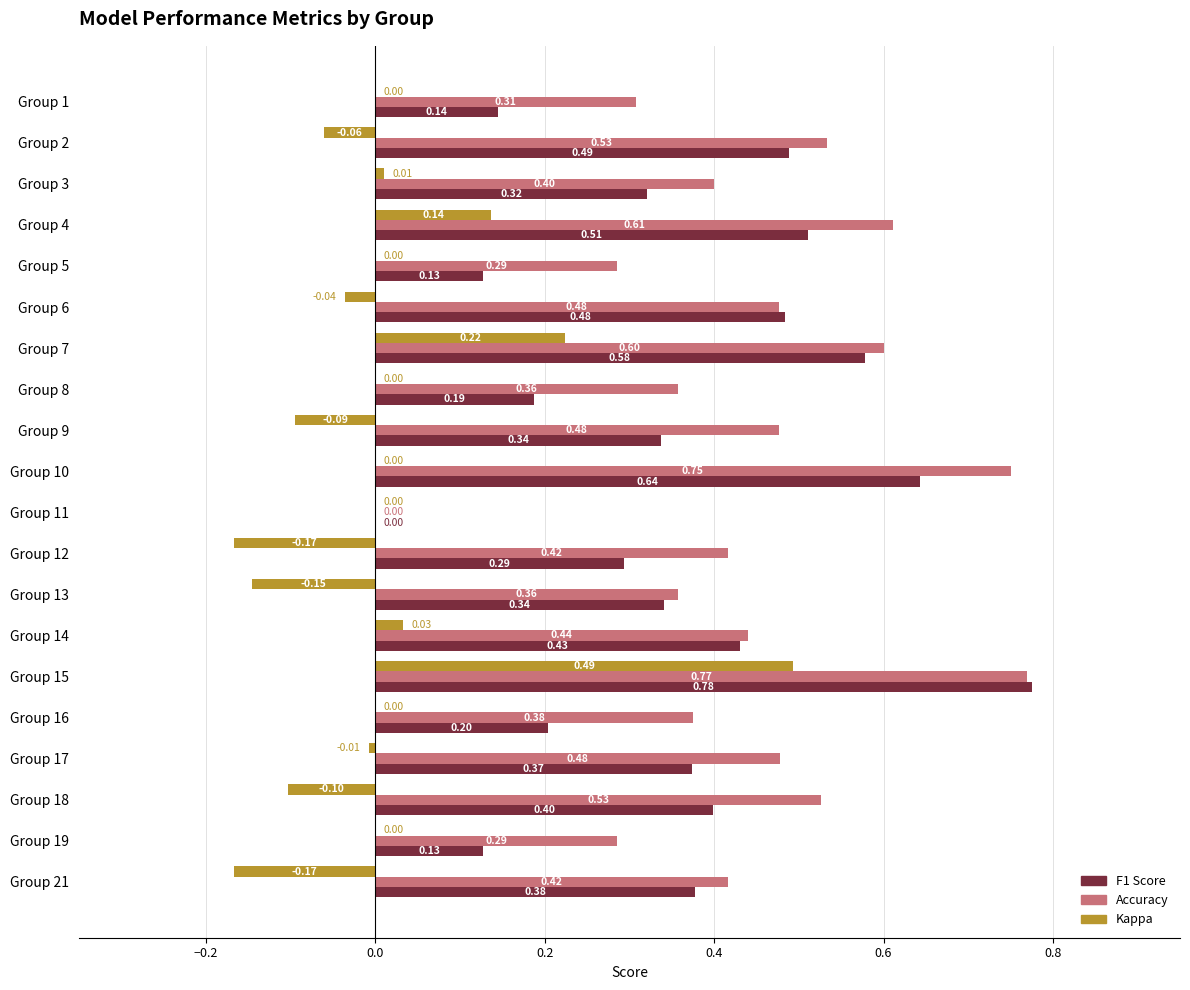

At which category is the sum across all series the highest?

Group 15